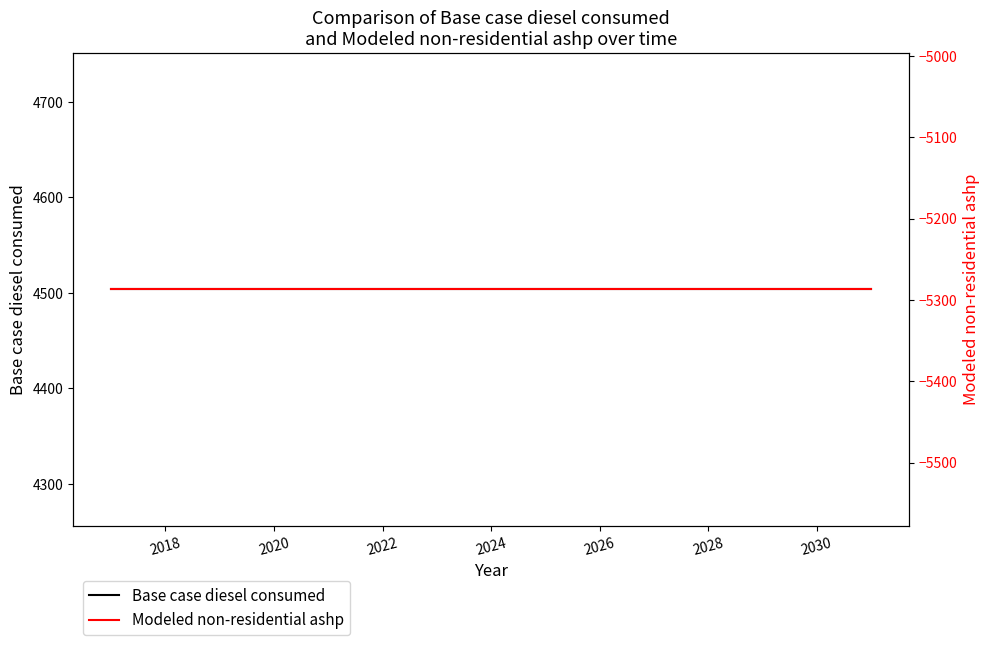

How many lines are shown in the chart?

2